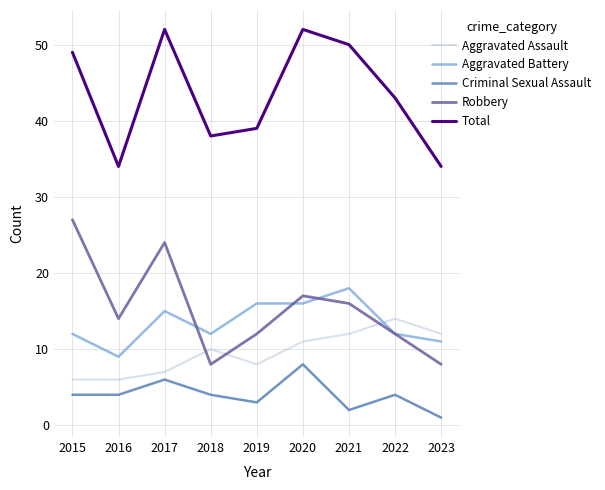

True or false: Total and Robbery cross at least once.

False